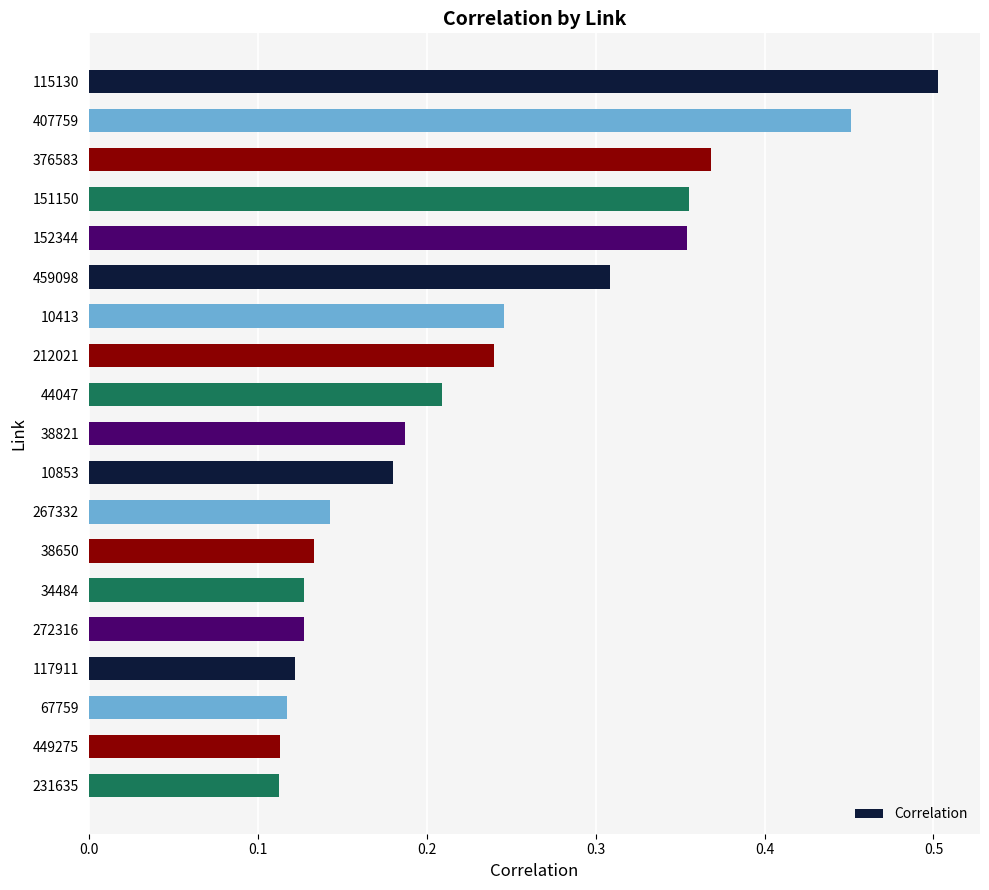

What is the sum of all values?

4.4